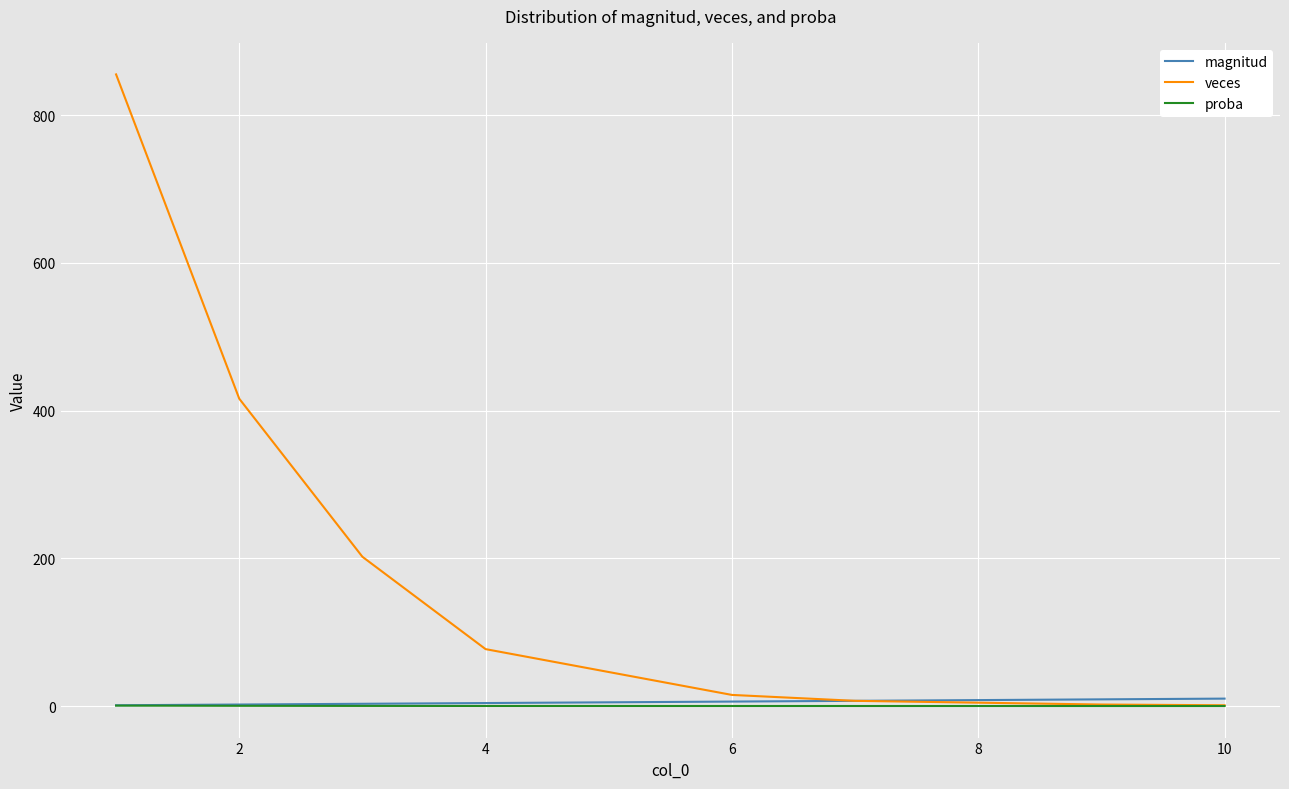

Which series has the largest range (max minus min)?

veces